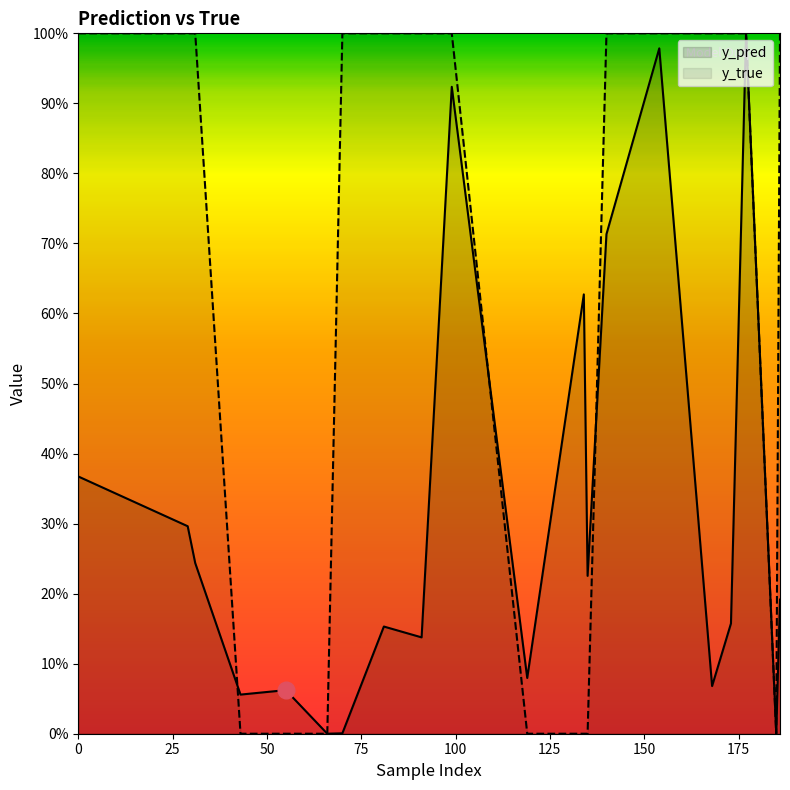

True or false: y_true has a value of 1.6 at 31.

False